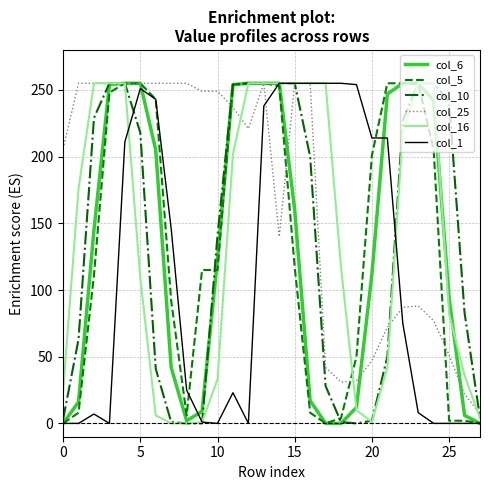

What is the greatest value displayed?

255